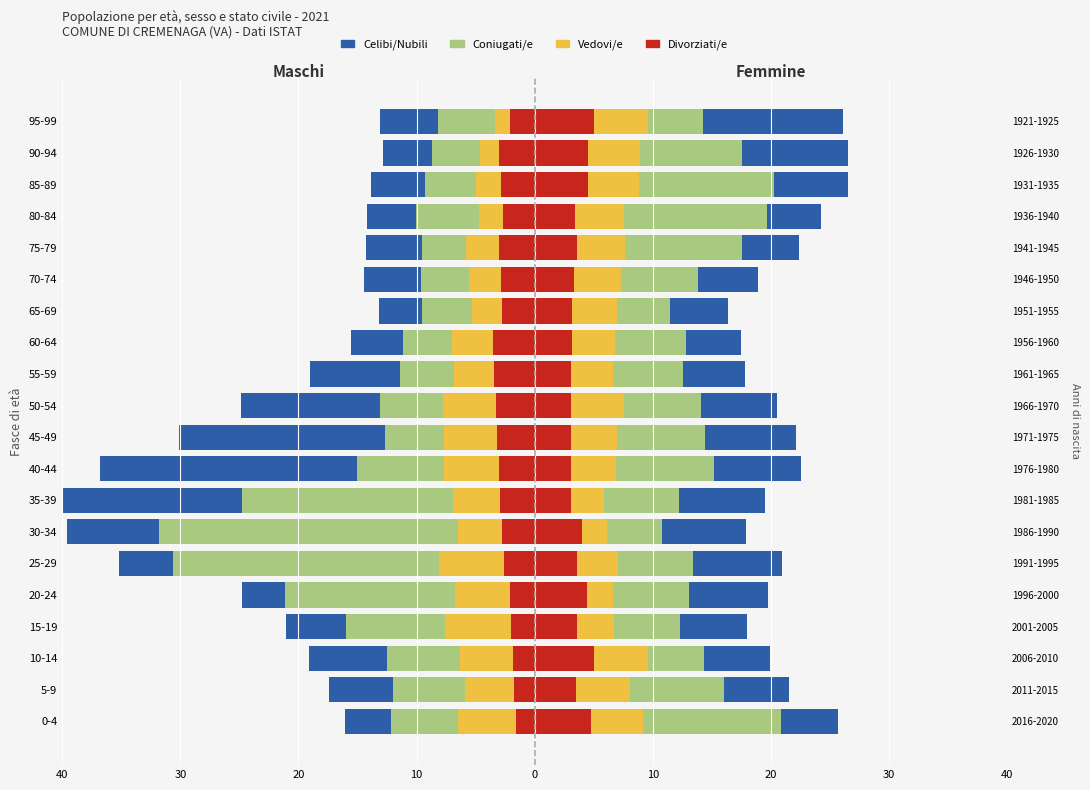

What is the minimum value for Divorziati/e?

-3.6